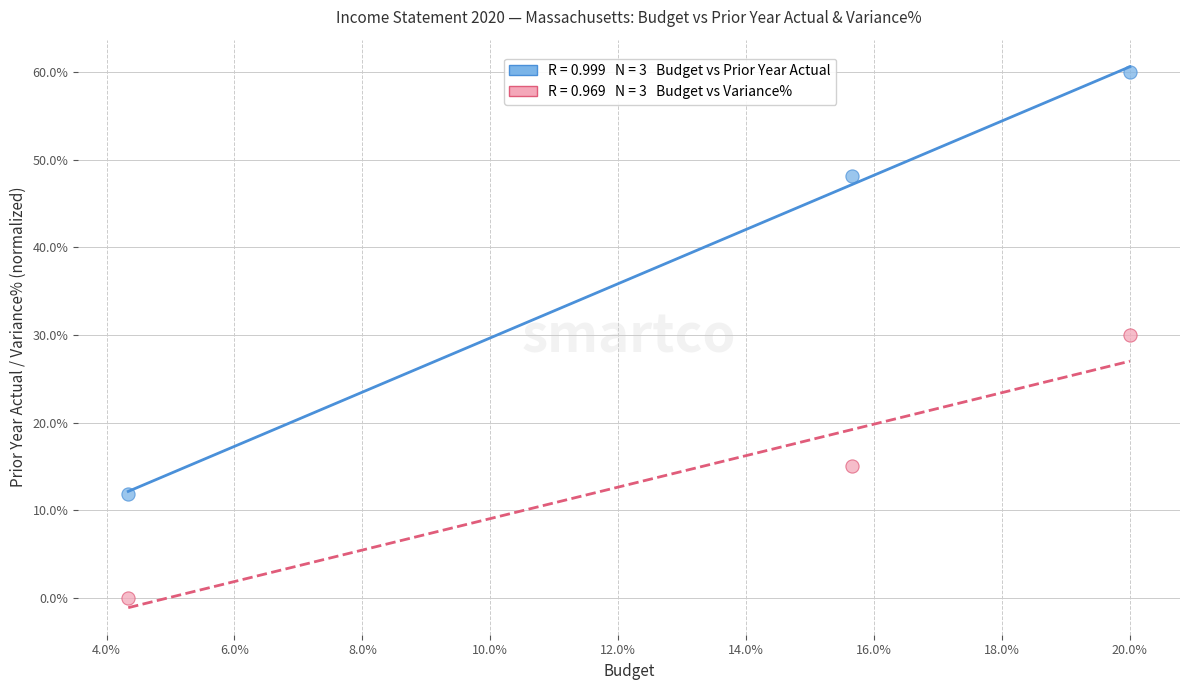

Across all data points, what is the average X value?

13.3